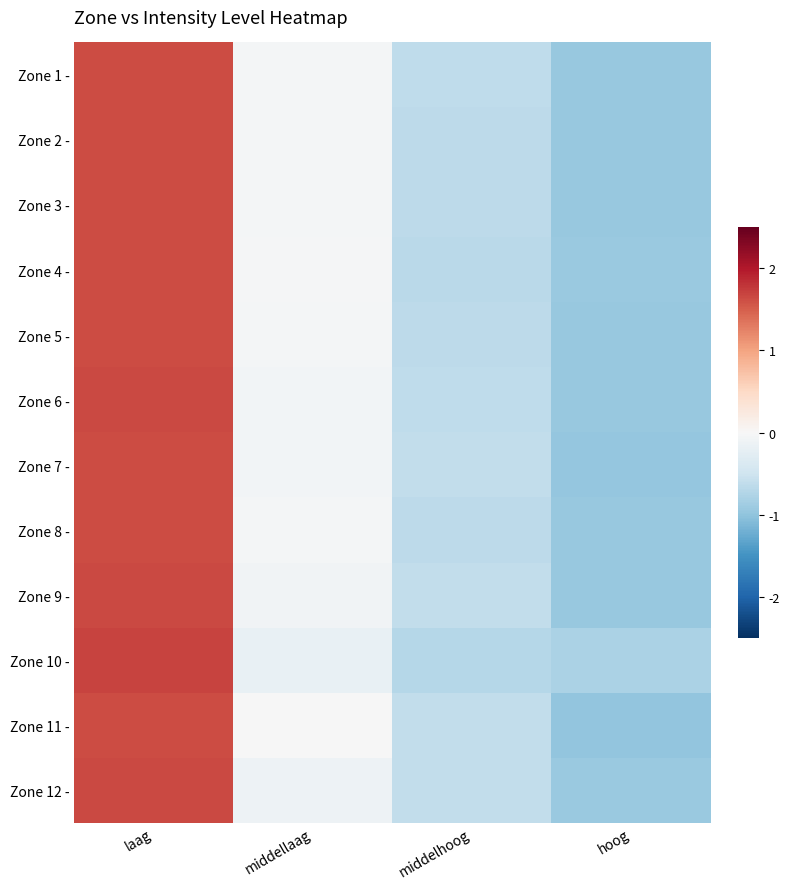

Reading left to right, transcribe all the data shown in this chart.

Zone 1 -: laag=1.6	middellaag=-0.1	middelhoog=-0.6	hoog=-1.0
Zone 2 -: laag=1.6	middellaag=-0.0	middelhoog=-0.6	hoog=-0.9
Zone 3 -: laag=1.6	middellaag=-0.0	middelhoog=-0.6	hoog=-0.9
Zone 4 -: laag=1.6	middellaag=-0.0	middelhoog=-0.7	hoog=-0.9
Zone 5 -: laag=1.6	middellaag=-0.0	middelhoog=-0.7	hoog=-0.9
Zone 6 -: laag=1.6	middellaag=-0.1	middelhoog=-0.6	hoog=-0.9
Zone 7 -: laag=1.6	middellaag=-0.1	middelhoog=-0.6	hoog=-1.0
Zone 8 -: laag=1.6	middellaag=-0.0	middelhoog=-0.6	hoog=-0.9
Zone 9 -: laag=1.6	middellaag=-0.1	middelhoog=-0.6	hoog=-0.9
Zone 10 -: laag=1.7	middellaag=-0.2	middelhoog=-0.7	hoog=-0.8
Zone 11 -: laag=1.6	middellaag=-0.0	middelhoog=-0.6	hoog=-1.0
Zone 12 -: laag=1.7	middellaag=-0.1	middelhoog=-0.6	hoog=-0.9